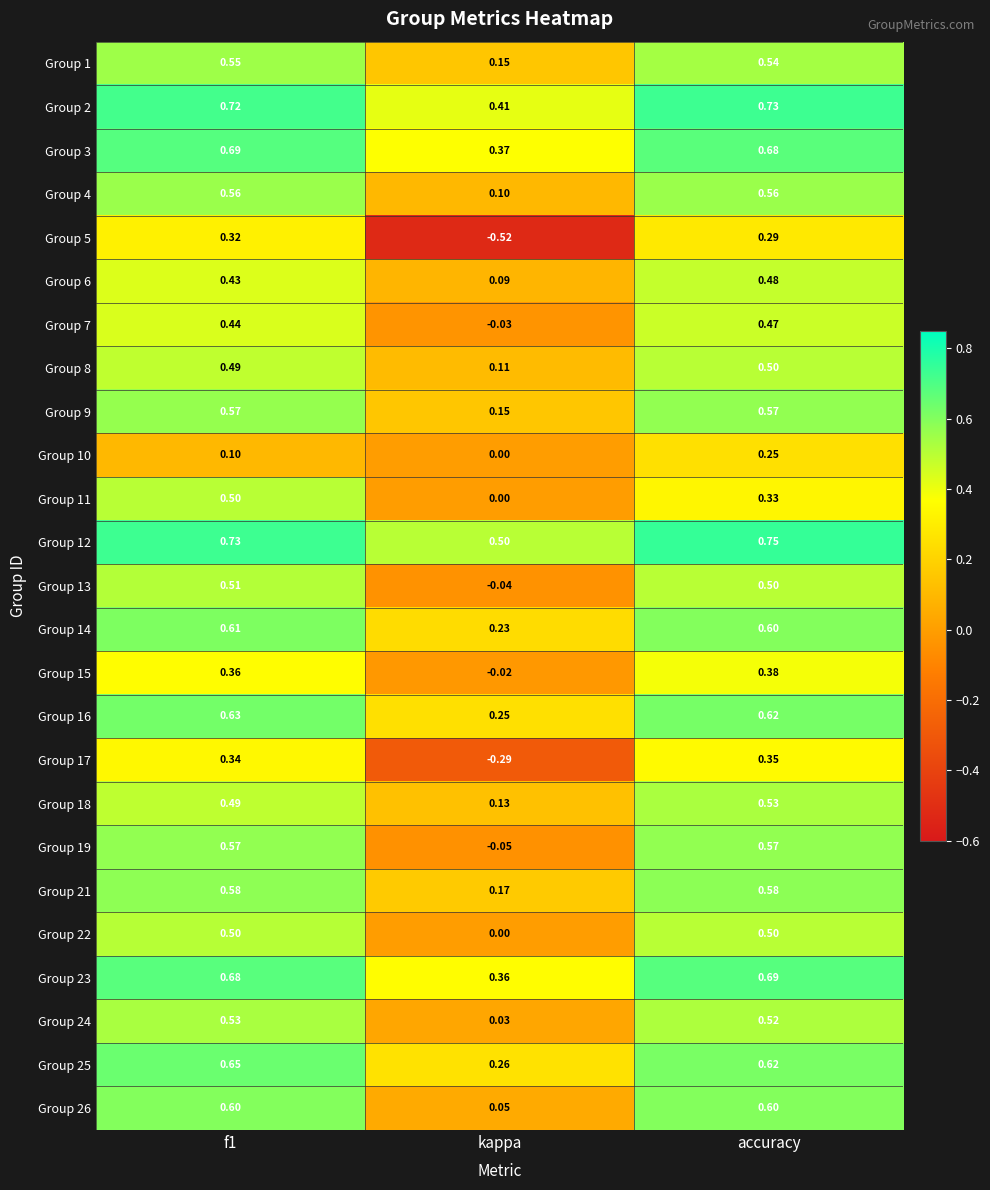

At which label is Group 1 closest to 0?

kappa